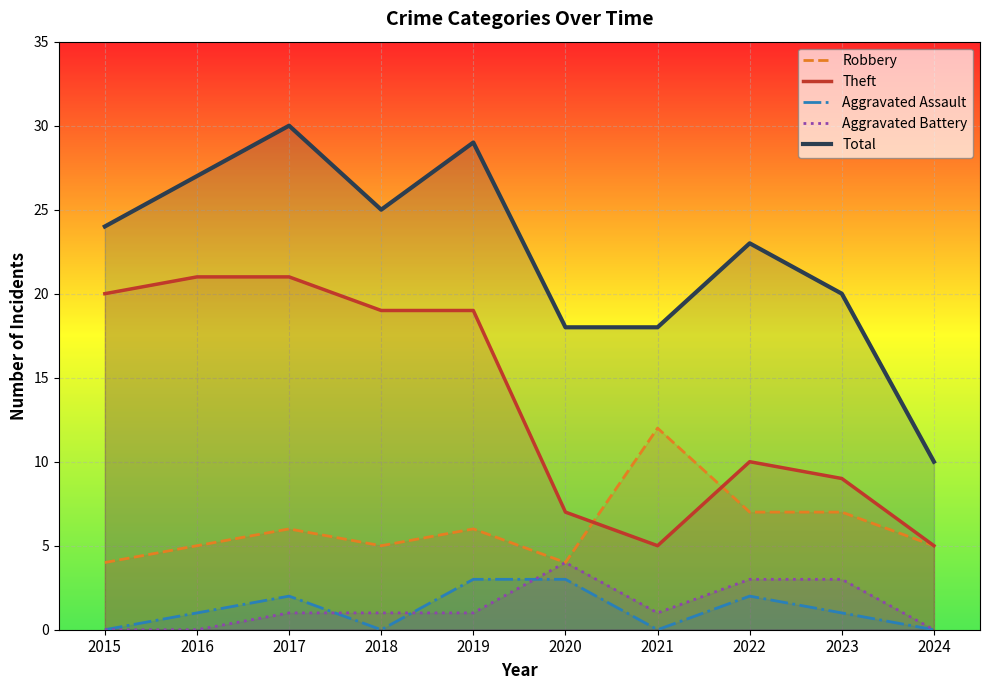

The value of Aggravated Battery at 2024 is 0. True or false?

True